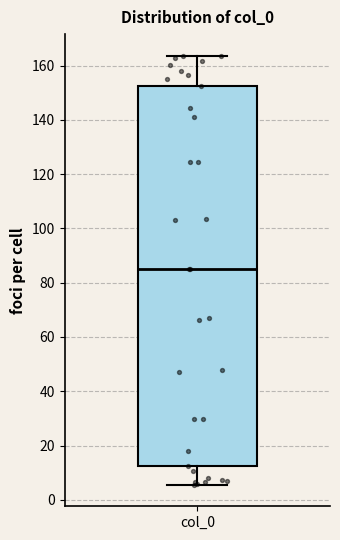

Read this box plot against the y-axis: the position of the median line, the range covered by the box, and the ends of both whiskers. The values are not printed on the chart, so give them approximately, as read against the axis.

median 86, box 12 to 152, whiskers 6 to 164